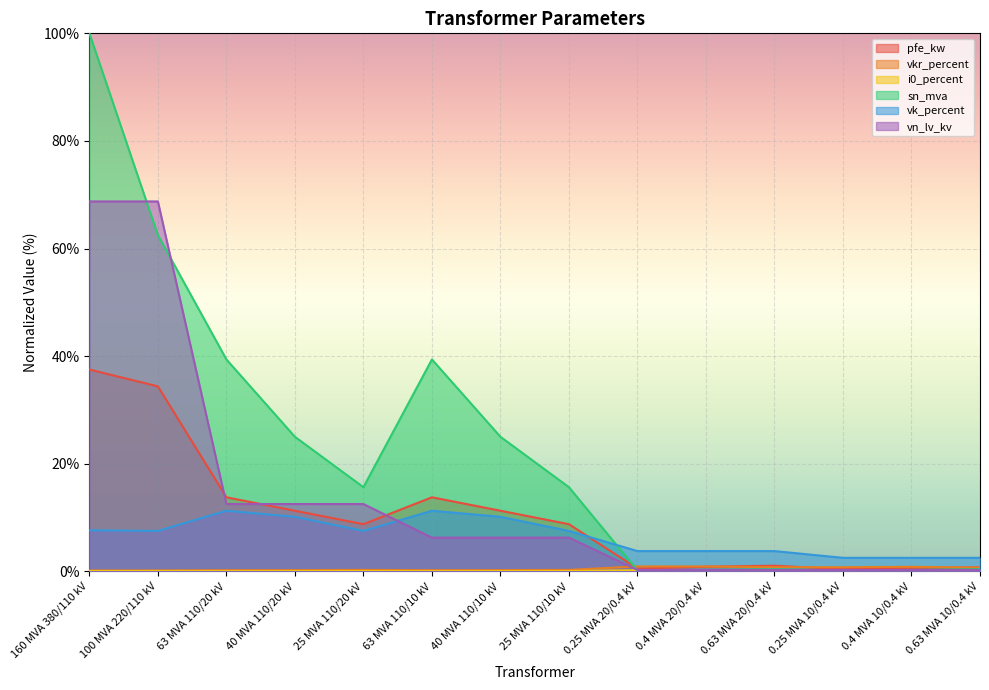

Which series has the largest total across all categories?

sn_mva